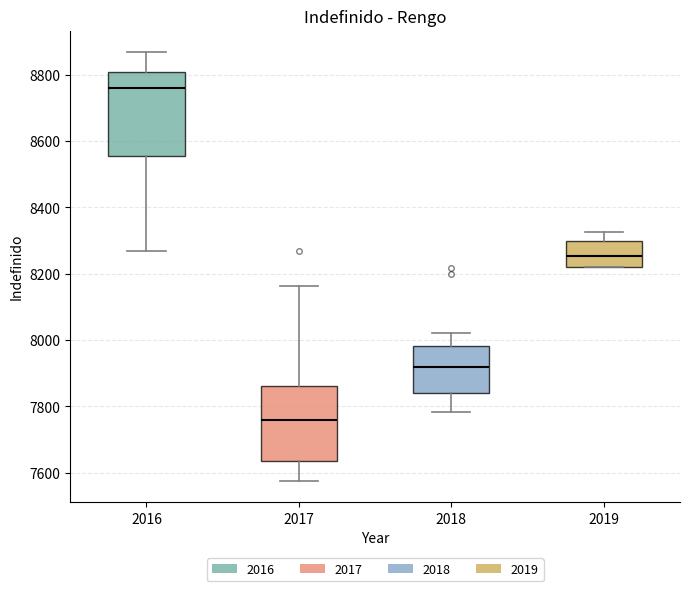

Which box's median line is the lowest?

2017